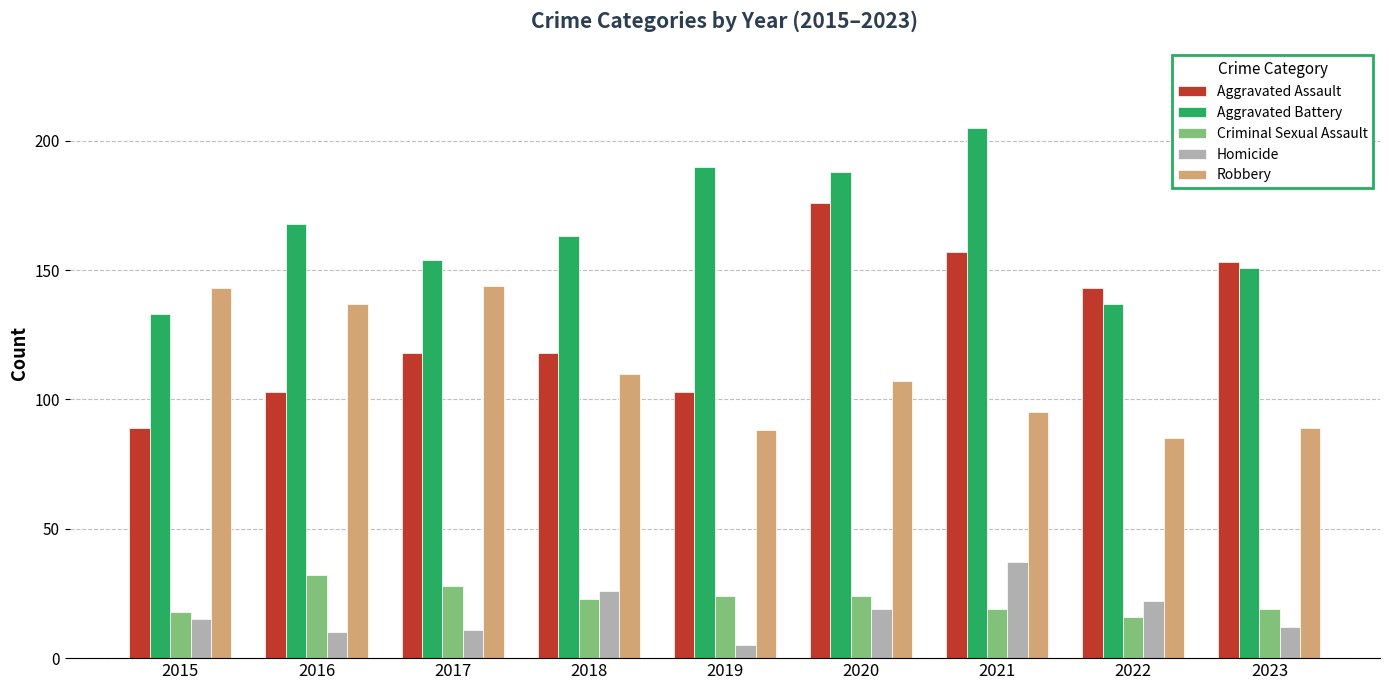

At which label does Aggravated Assault reach its peak?

2020